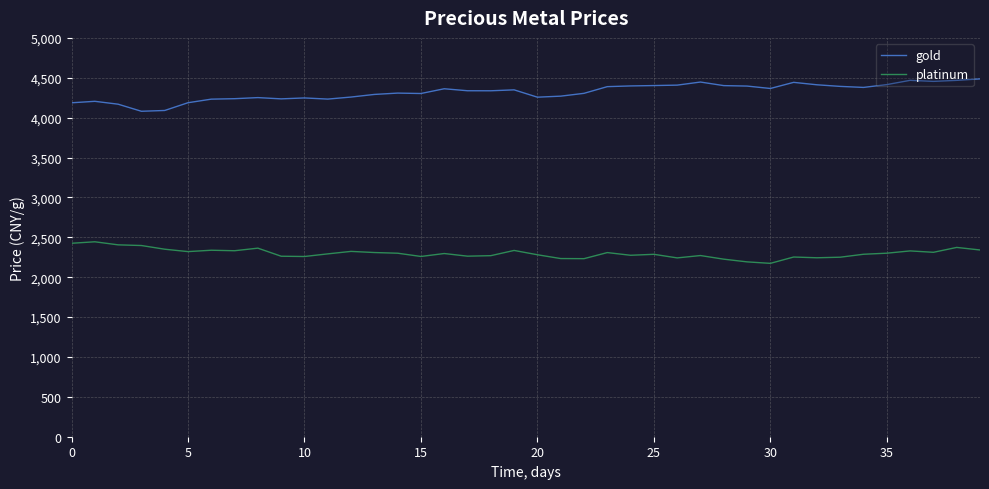

What is the lowest value of the platinum series?

2173.4